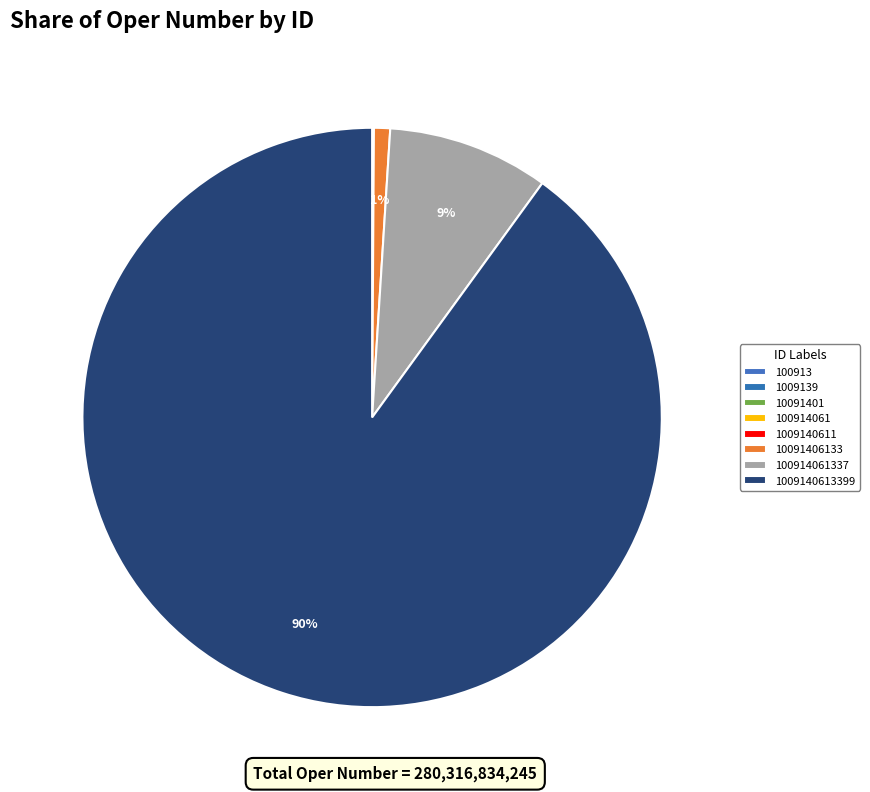

What is the ratio of the value at 100914061 to the value at 1009140611?

0.1